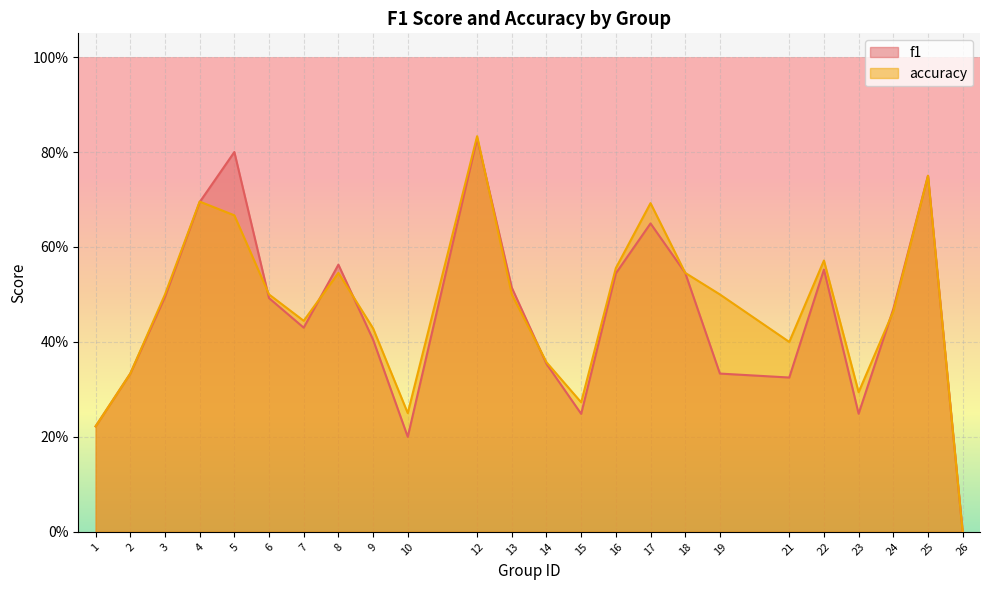

What is the difference between the maximum and minimum values in the accuracy series?

0.8